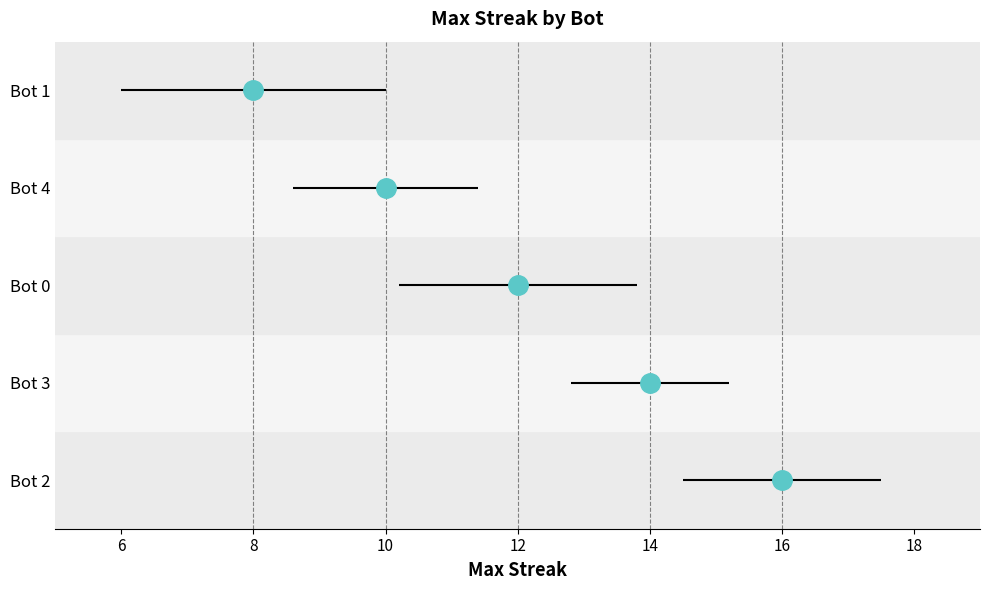

Are the bars grouped side by side (vs. stacked)?

No